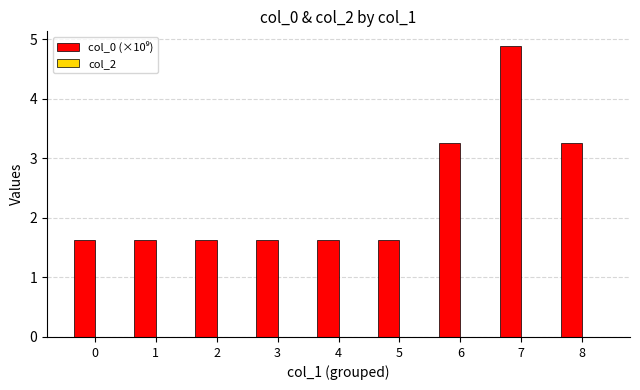

Approximately how many times larger is the value at 0 compared to 8?

0.5